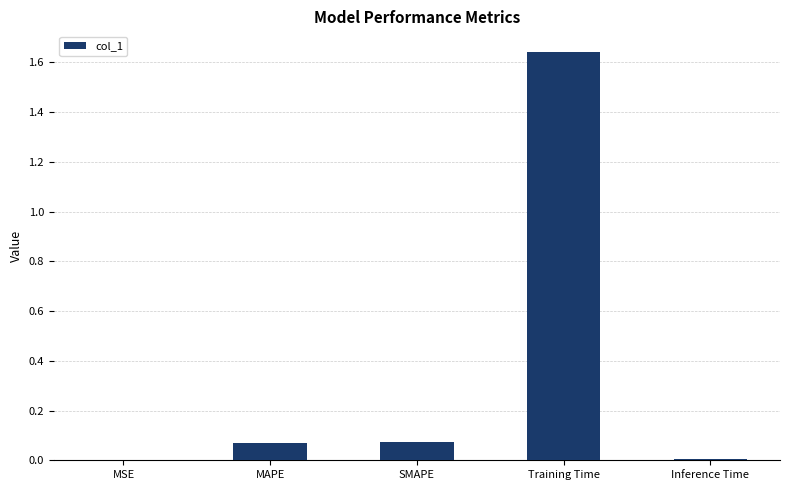

Are the bars horizontal?

No